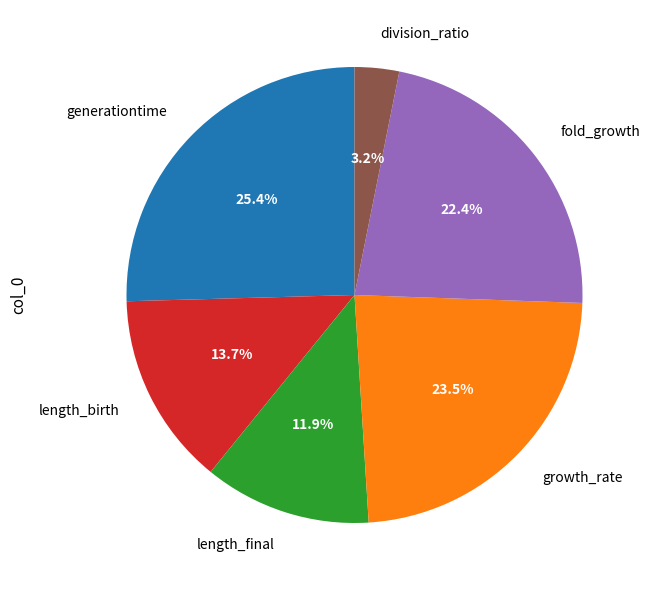

Does division_ratio represent more than half of the total?

No